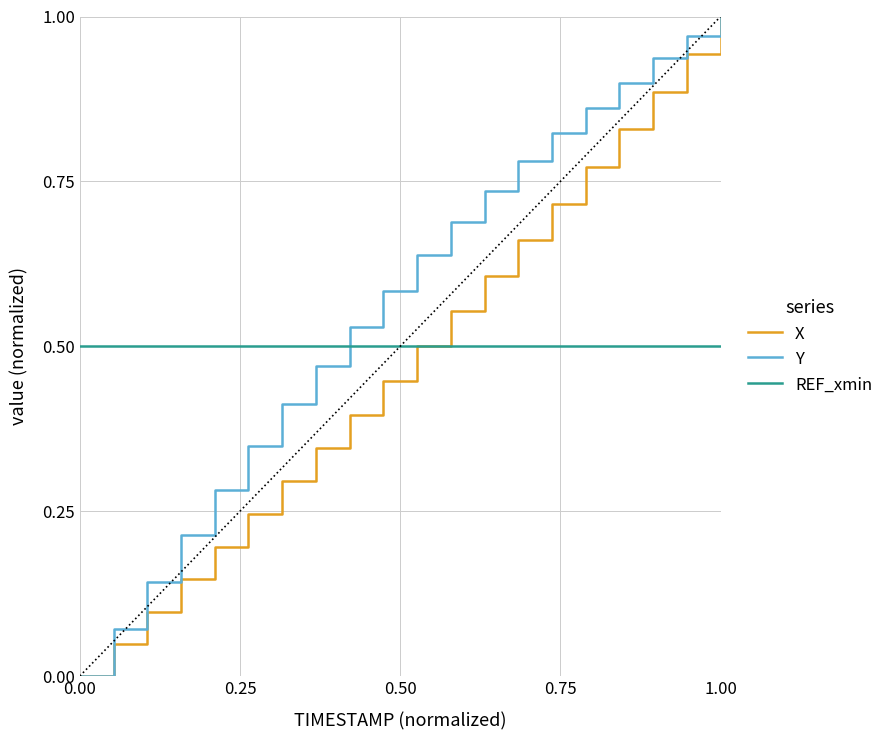

Which series ends up on top after the final intersection of Y and REF_xmin?

Y